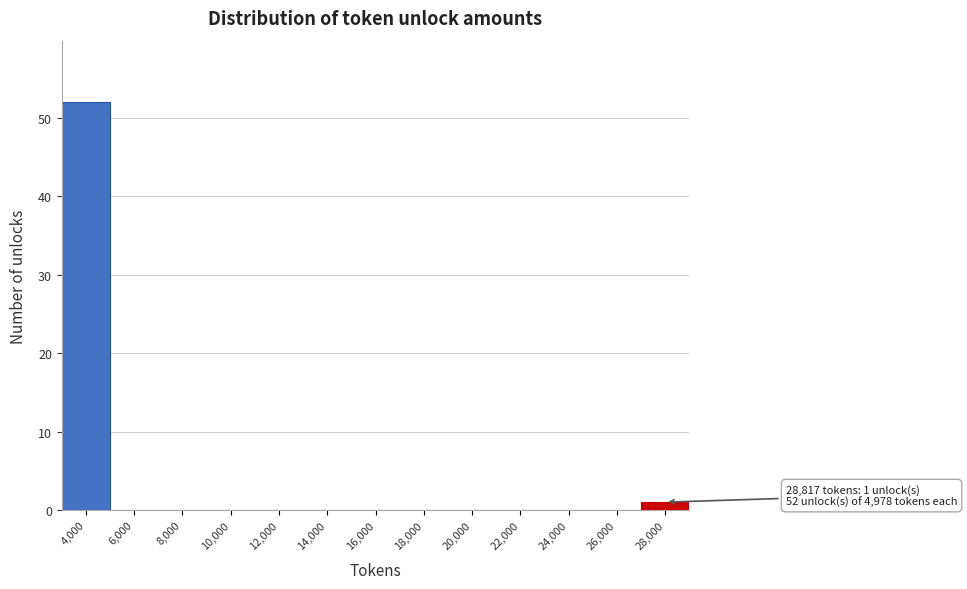

Reading left to right, list all the values displayed in this chart.

4,000=52	6,000=0	8,000=0	10,000=0	12,000=0	14,000=0	16,000=0	18,000=0	20,000=0	22,000=0	24,000=0	26,000=0	28,000=1